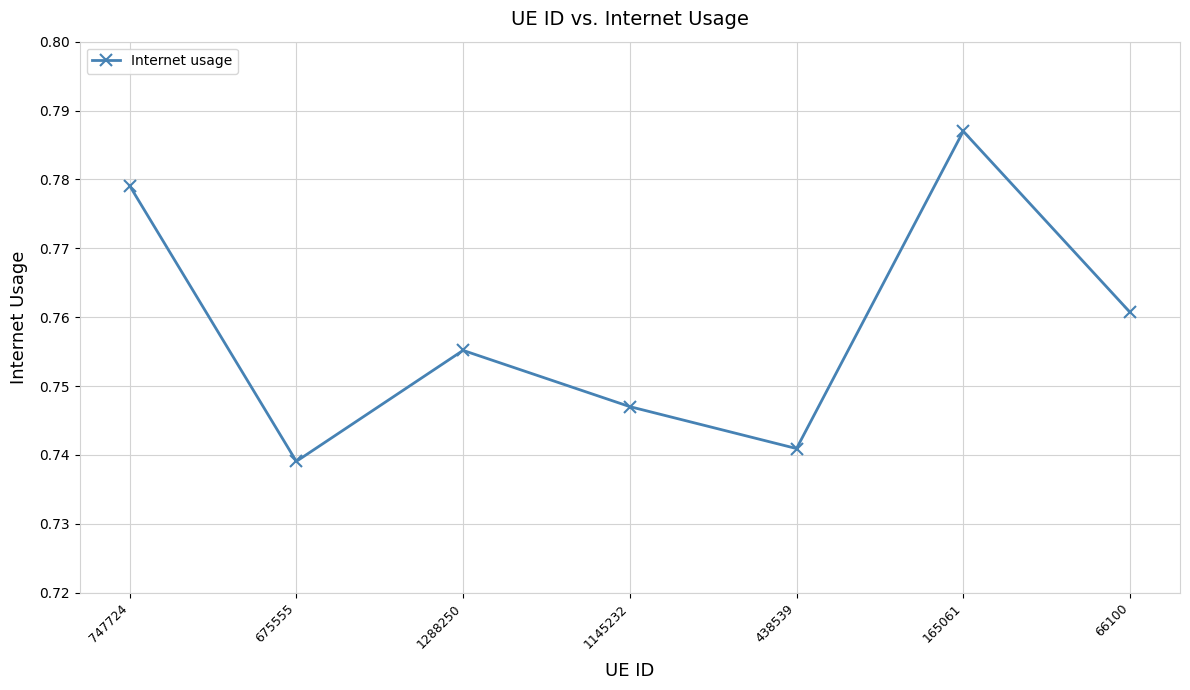

What is the label of the 4th point from the left?

1145232